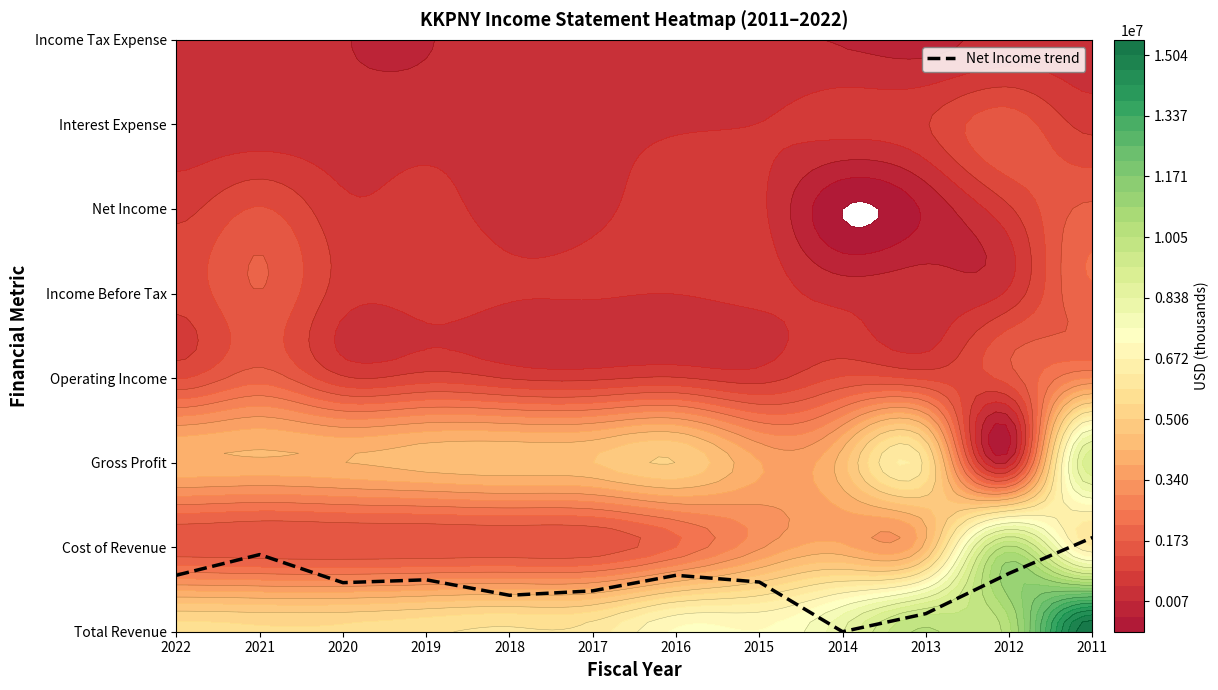

What is the change in value from 2017 to 2015?

+0.1